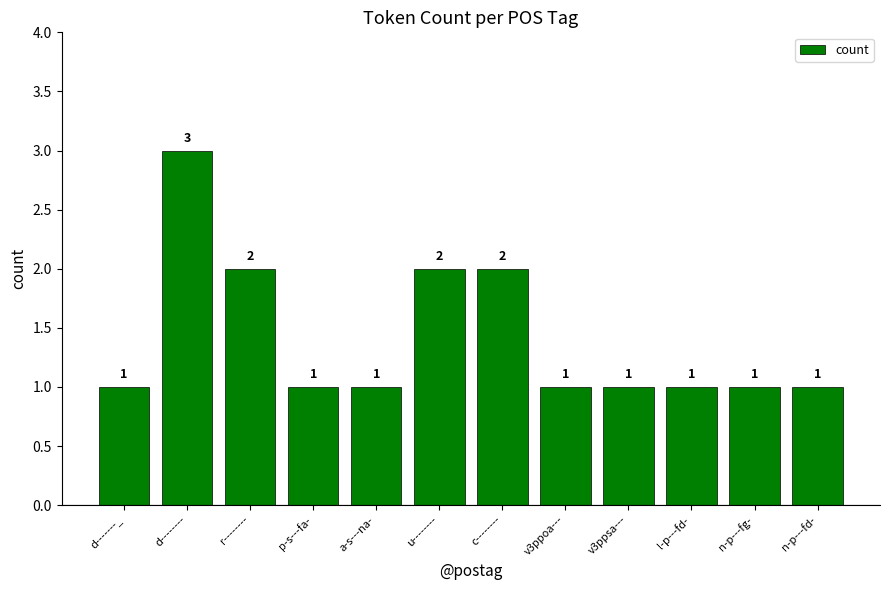

Does the chart contain any negative values?

No